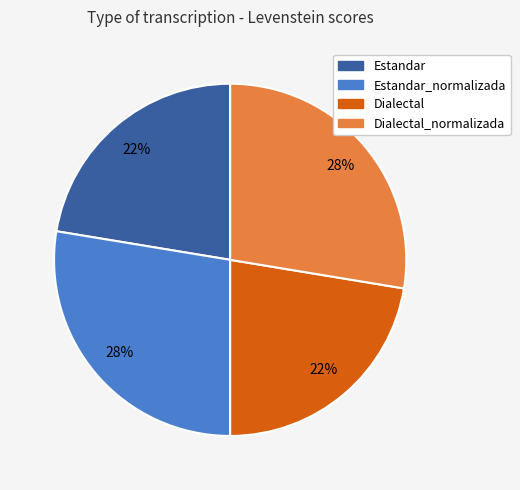

To the nearest percent, what is the average slice percentage?

25%